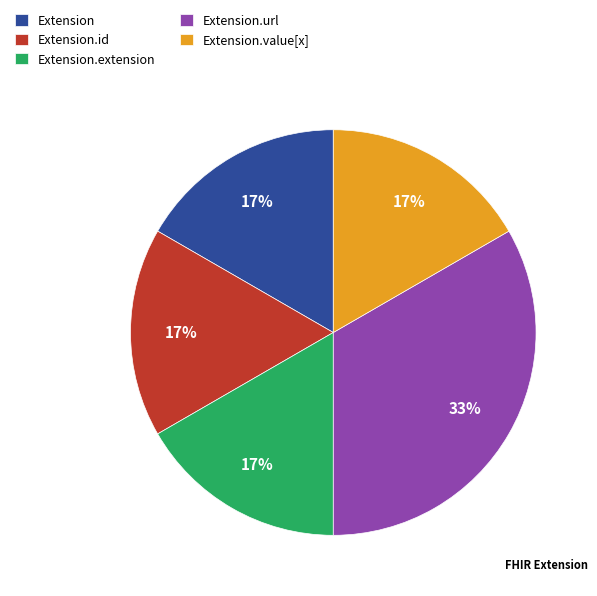

What is the largest slice in the pie chart?

Extension.url